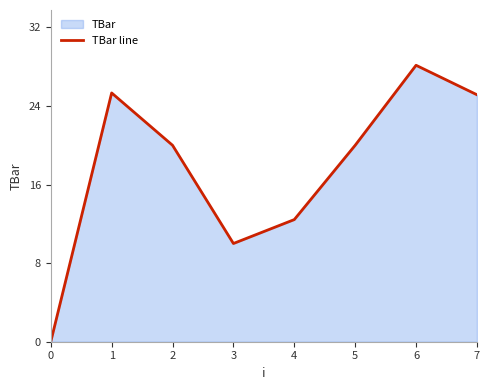

Is it true that the value at 3 is 10.0?

True